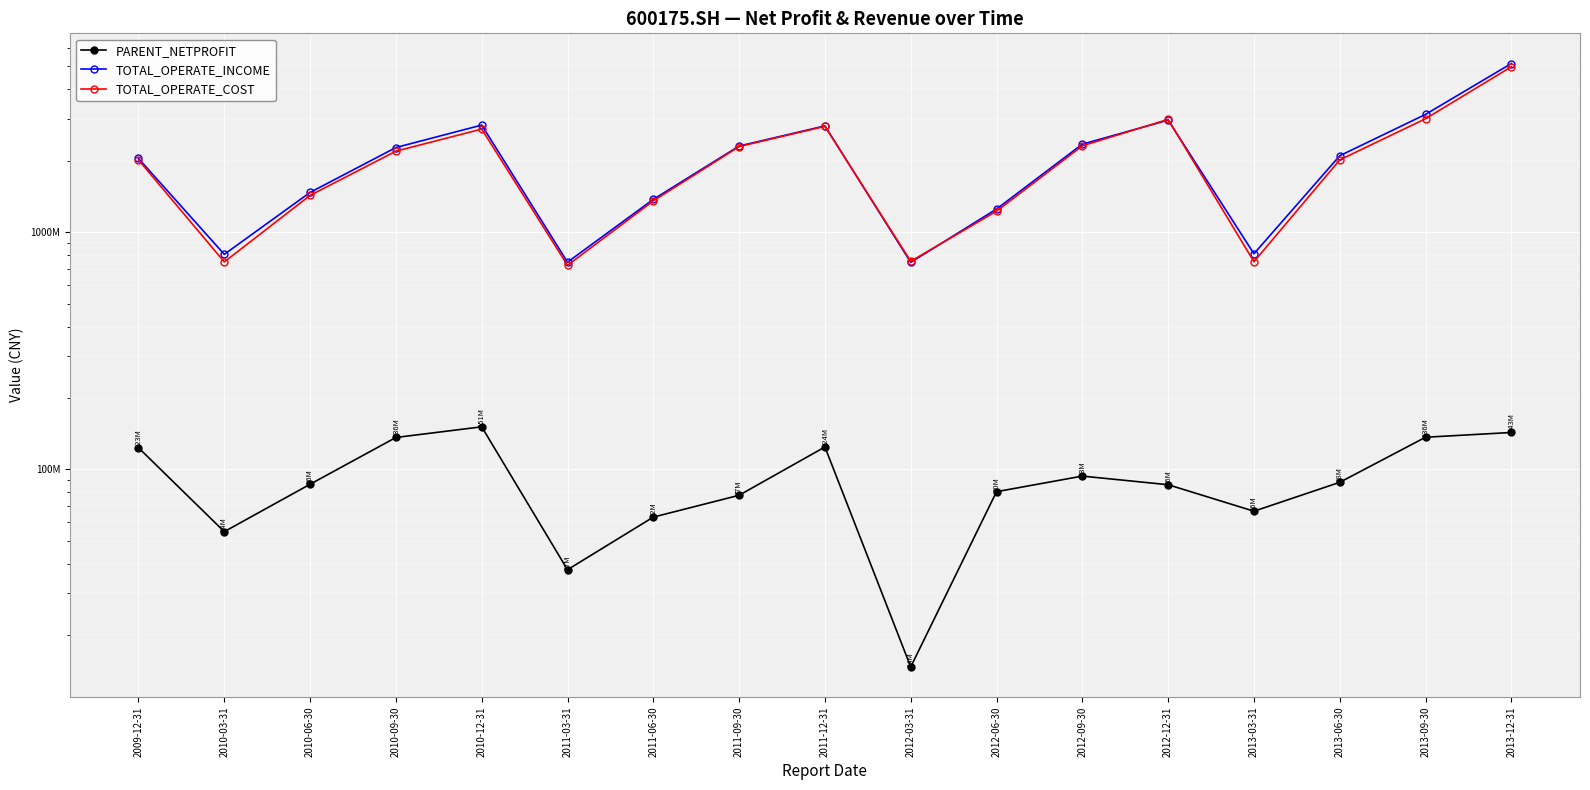

Rank the series at 2011-12-31 from lowest to highest value.

PARENT_NETPROFIT, TOTAL_OPERATE_COST, TOTAL_OPERATE_INCOME